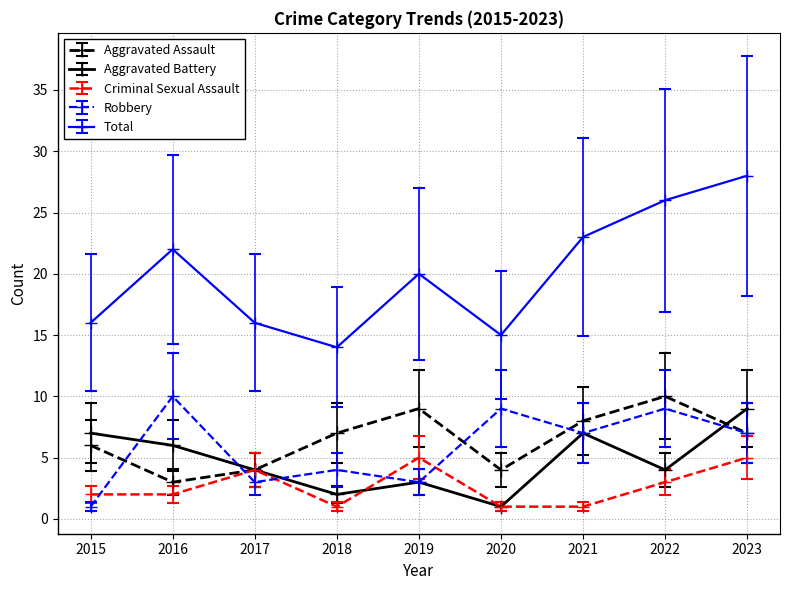

In Robbery, how many points are lower than both neighbors (excluding endpoints)?

3